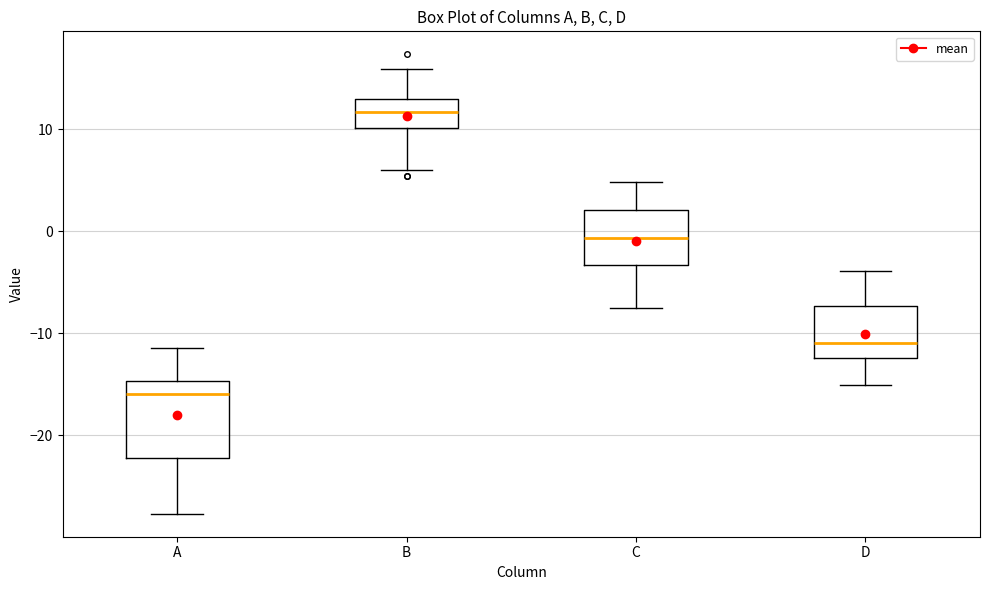

Where does the lower whisker of the box for D end on the y-axis? The values are not printed on the chart, so give them approximately, as read against the axis.

-15